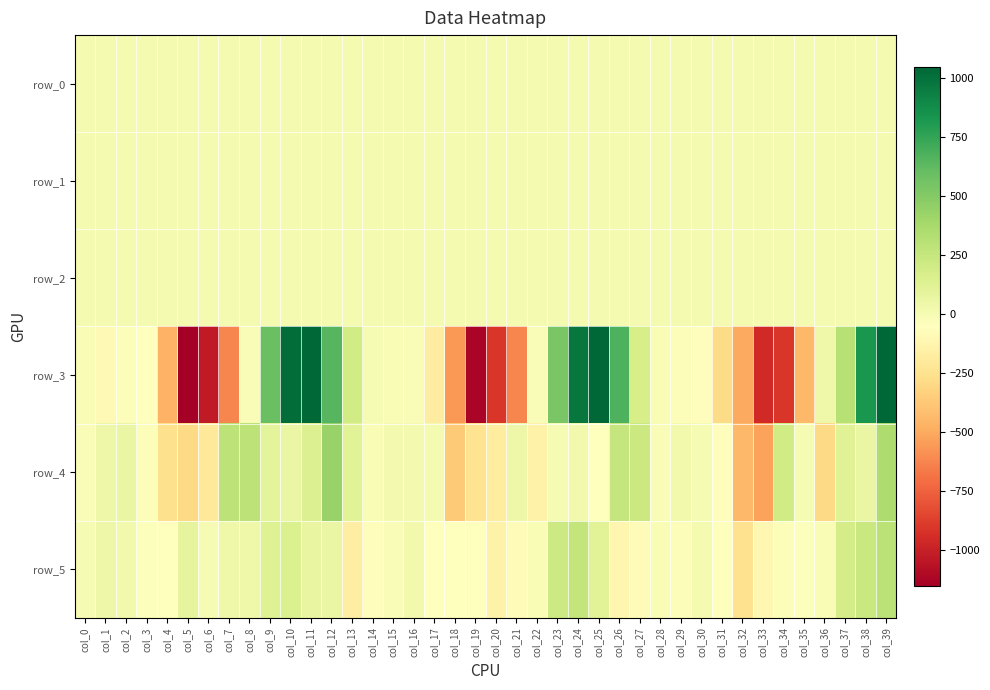

Which label corresponds to the smallest value in the chart?

col_5